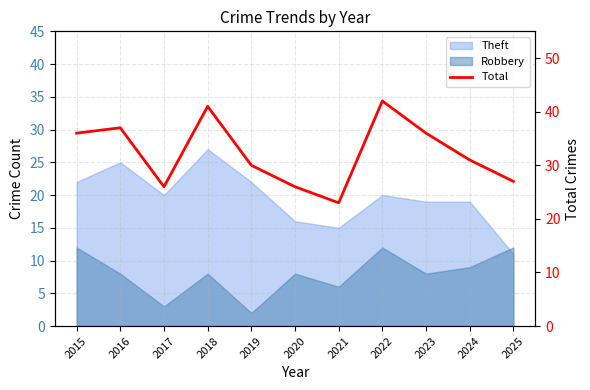

At which label does the data first exceed 31?

2015